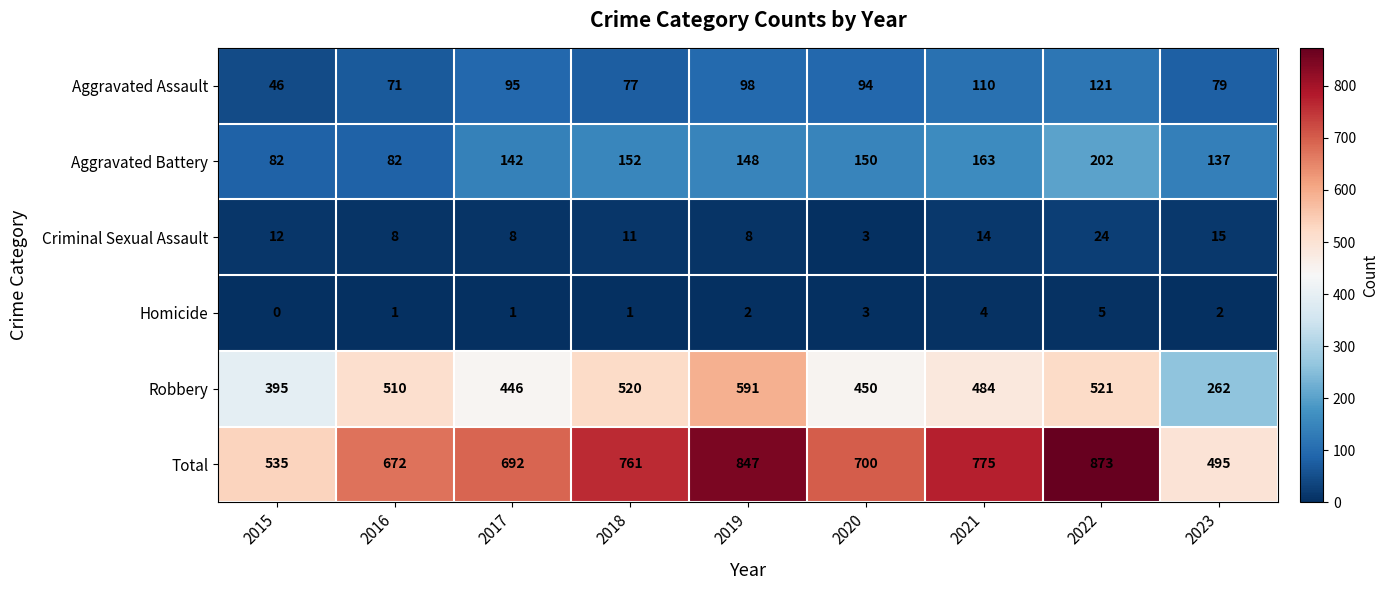

At which label is Total closest to 684?

2017